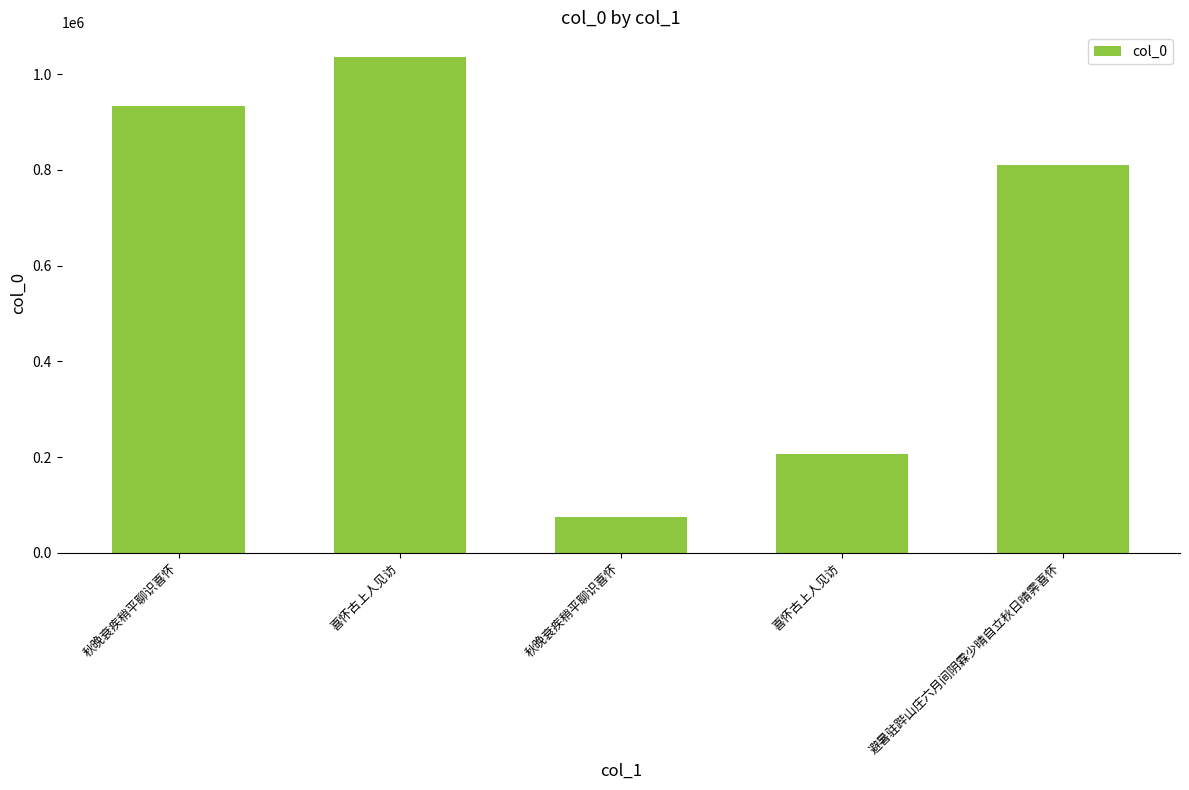

The value at 秋晚衰疾稍平聊识喜怀 is 21835. True or false?

False